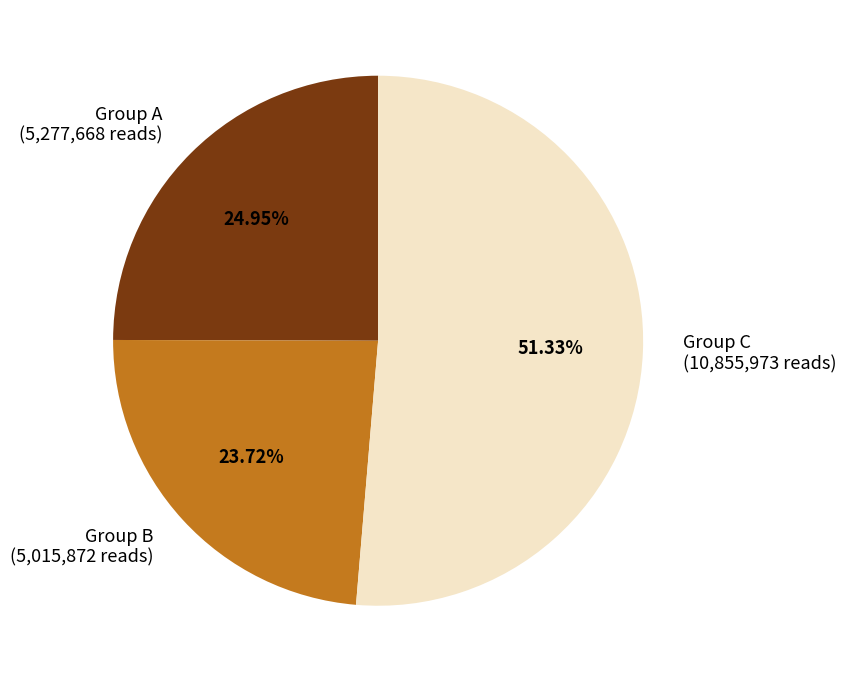

Count the number of slices in the pie.

3